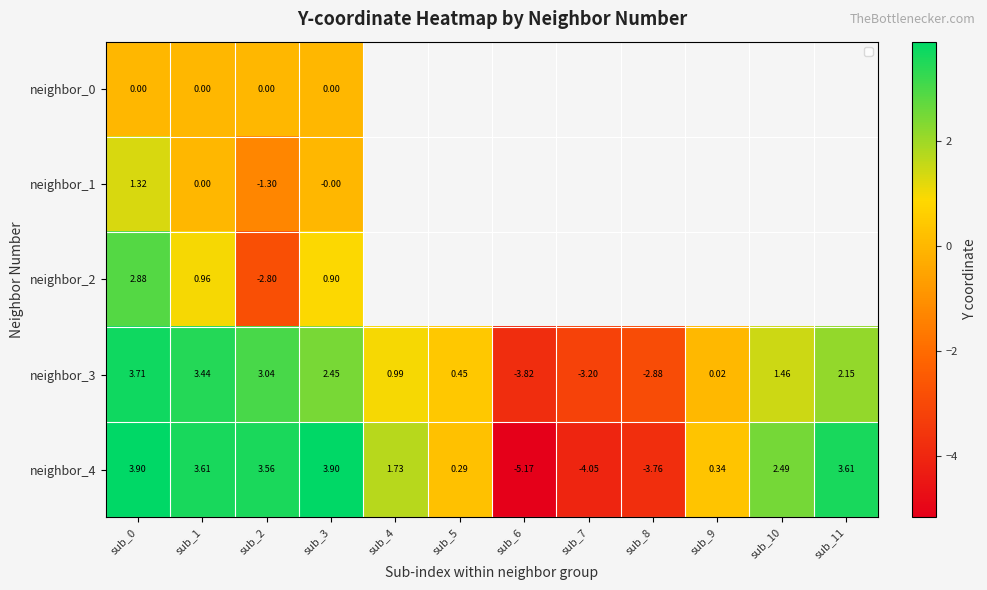

How many positive values does the neighbor_4 series have?

9